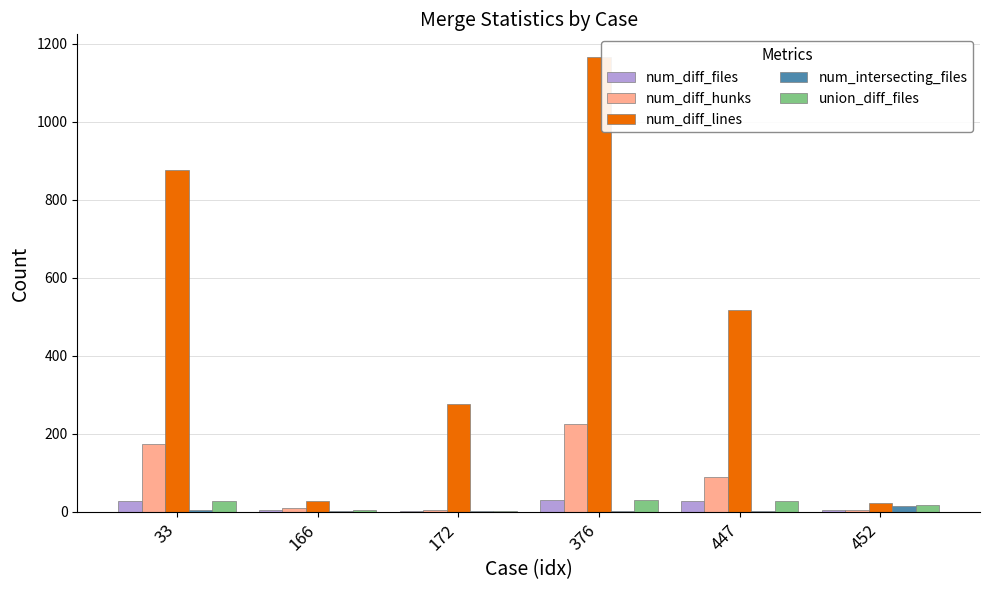

Is it true that num_diff_lines equals 519 at 447?

True